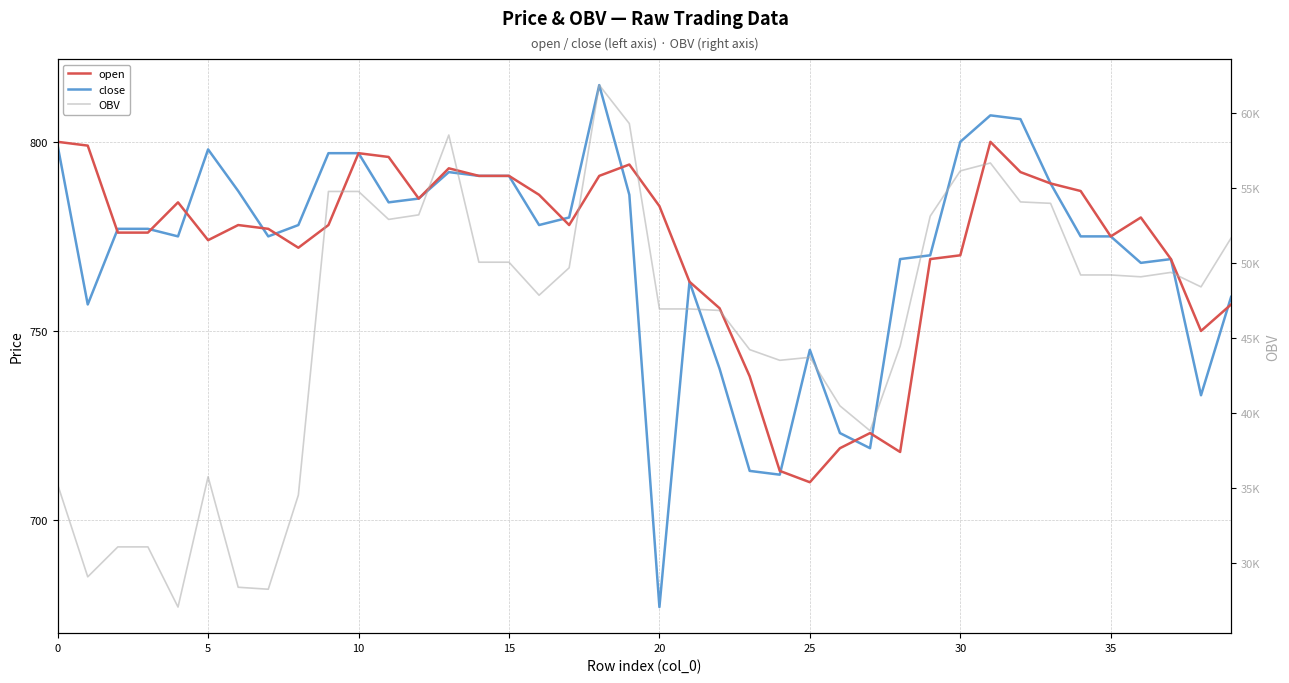

Between 5 and 23, which is larger?

5